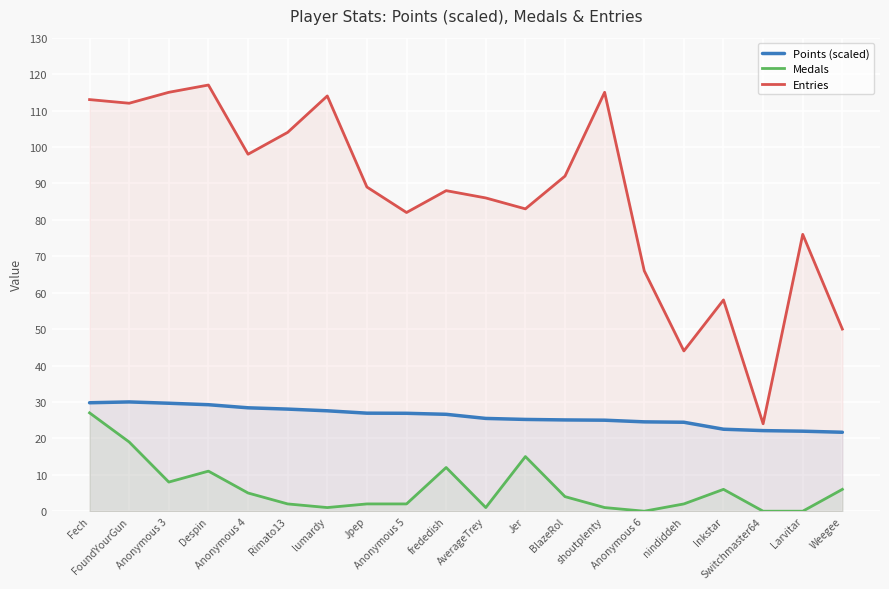

At which label does Entries reach its minimum?

Switchmaster64